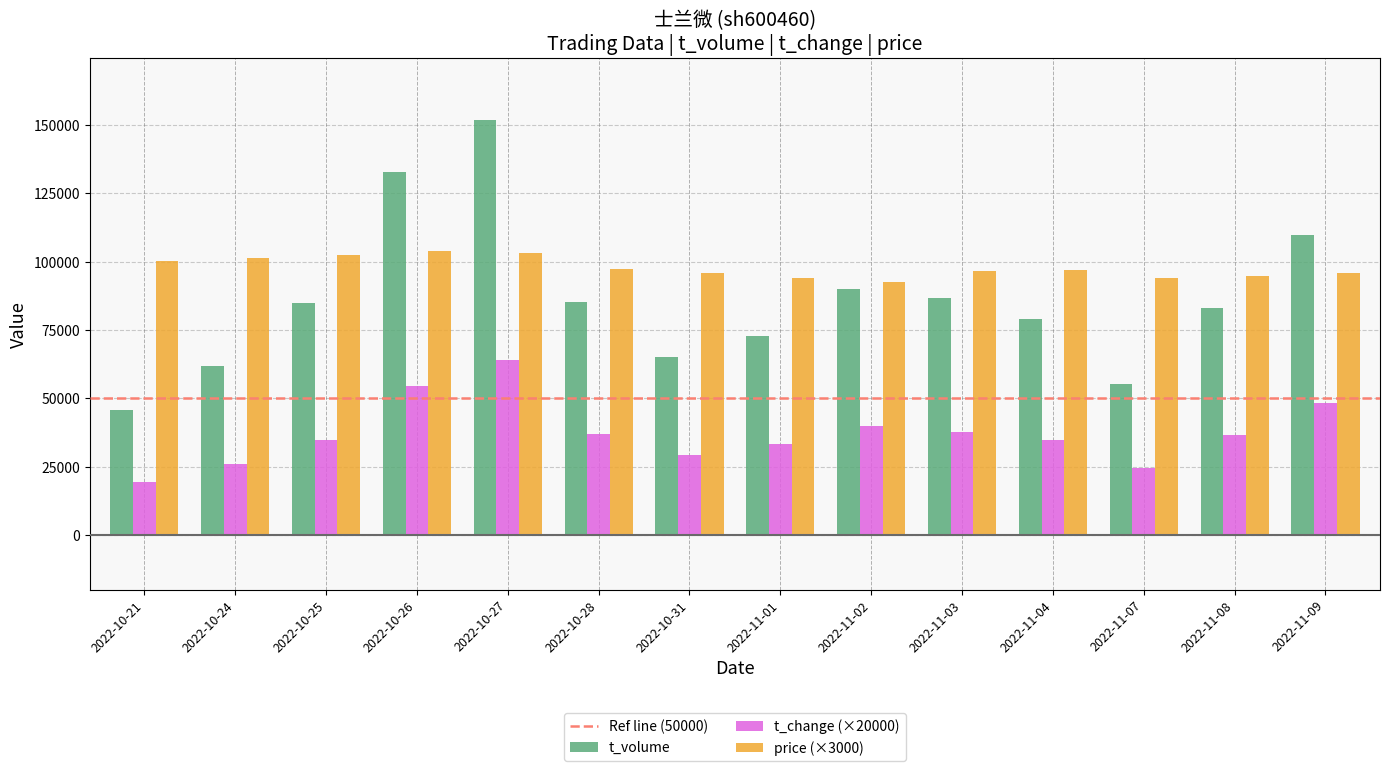

At 2022-11-07, list the series in order from smallest to largest.

t_change (×20000), t_volume, price (×3000)